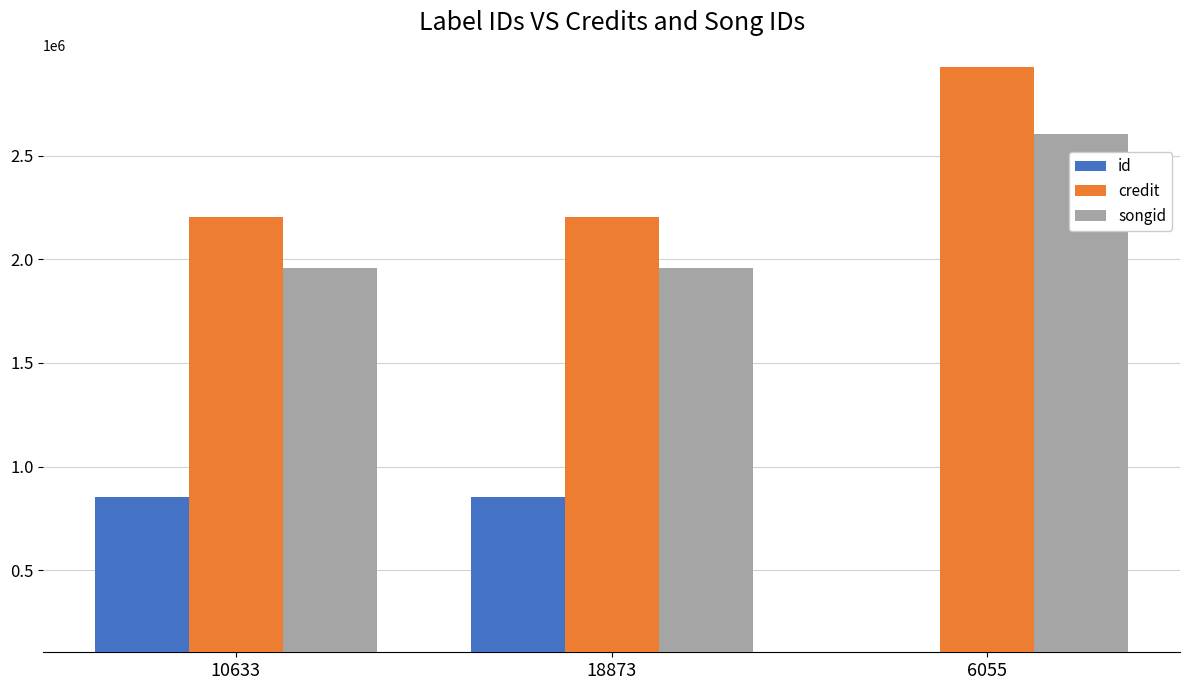

What is the sum of the id values at 18873 and 10633?

1712144